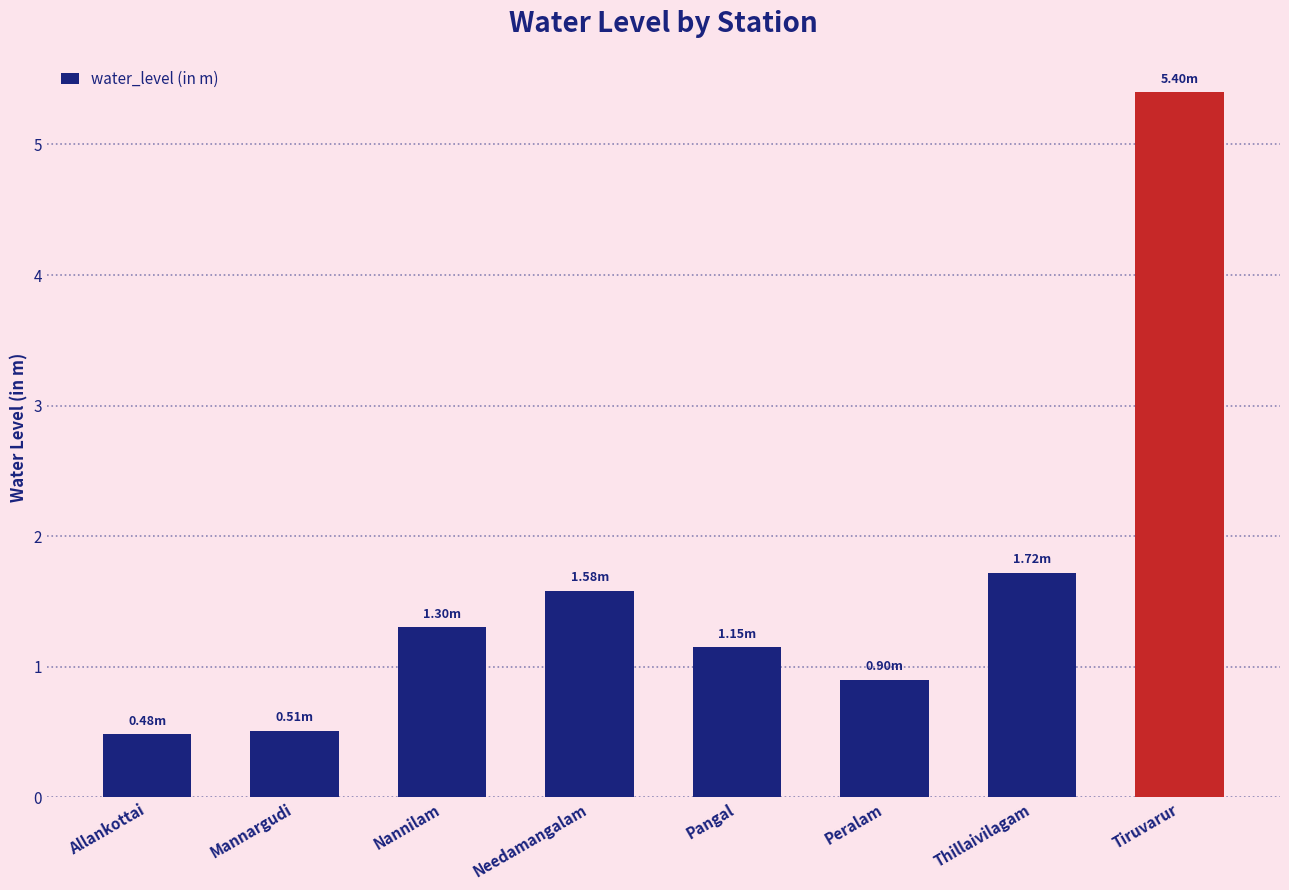

What is the average value?

1.6